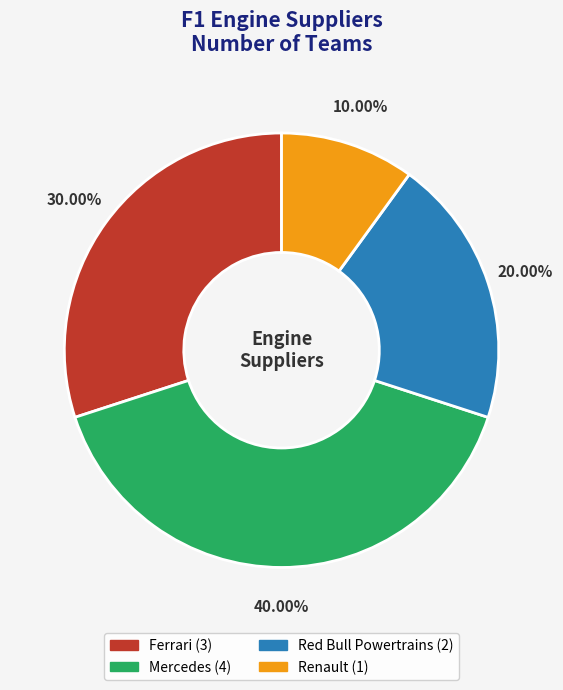

True or false: Ferrari accounts for 16% of the total.

False